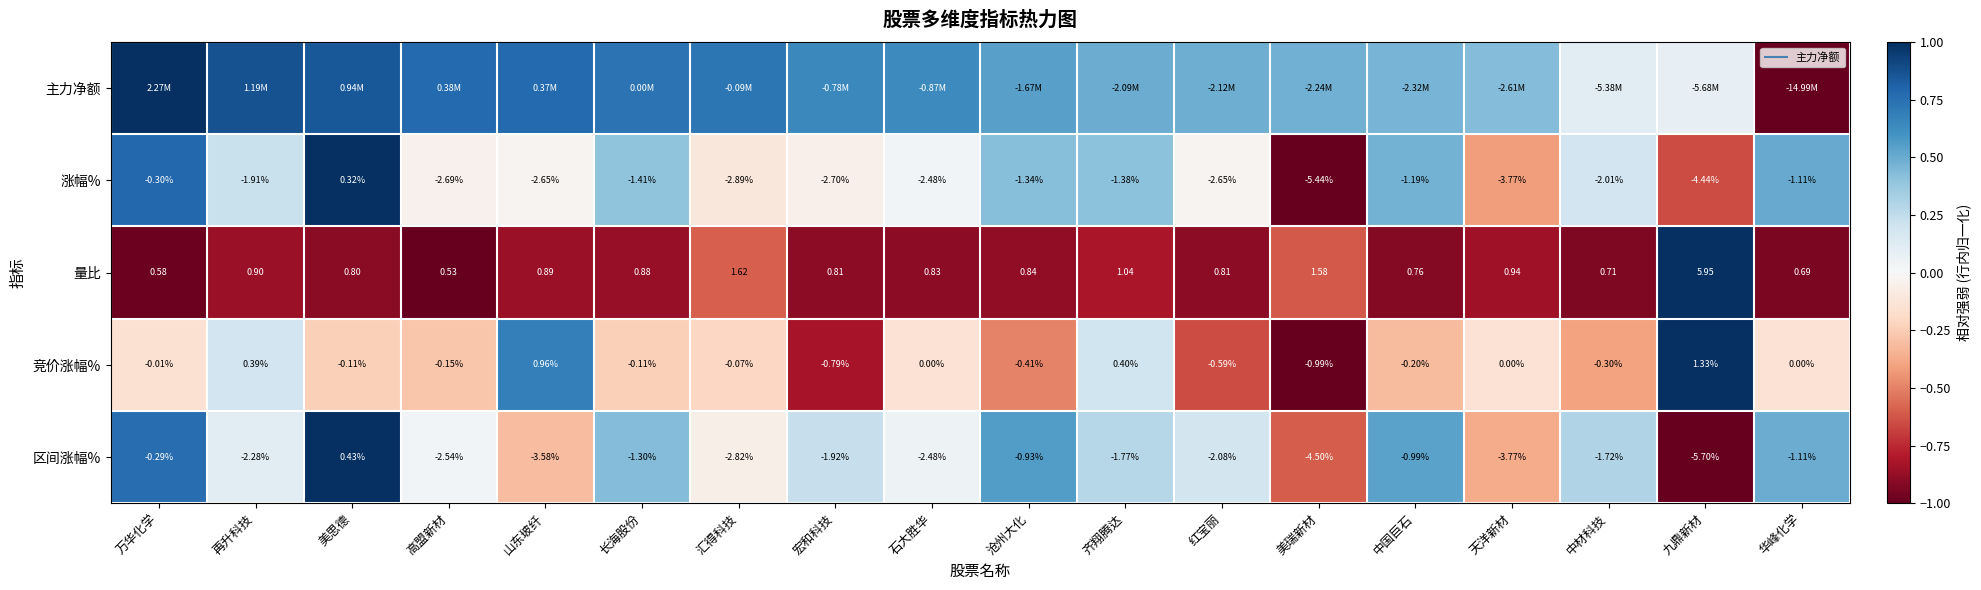

The value of 竞价涨幅% at 高盟新材 is -0.5. True or false?

False